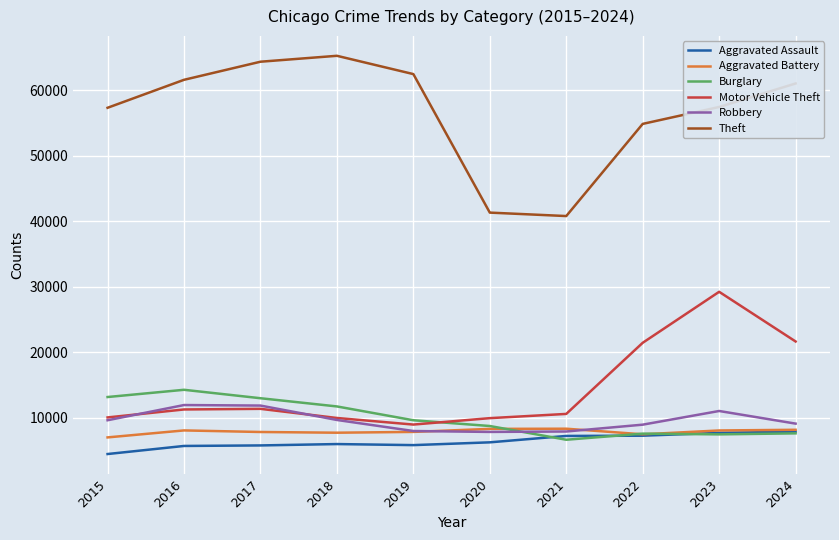

How many lines are shown in the chart?

6